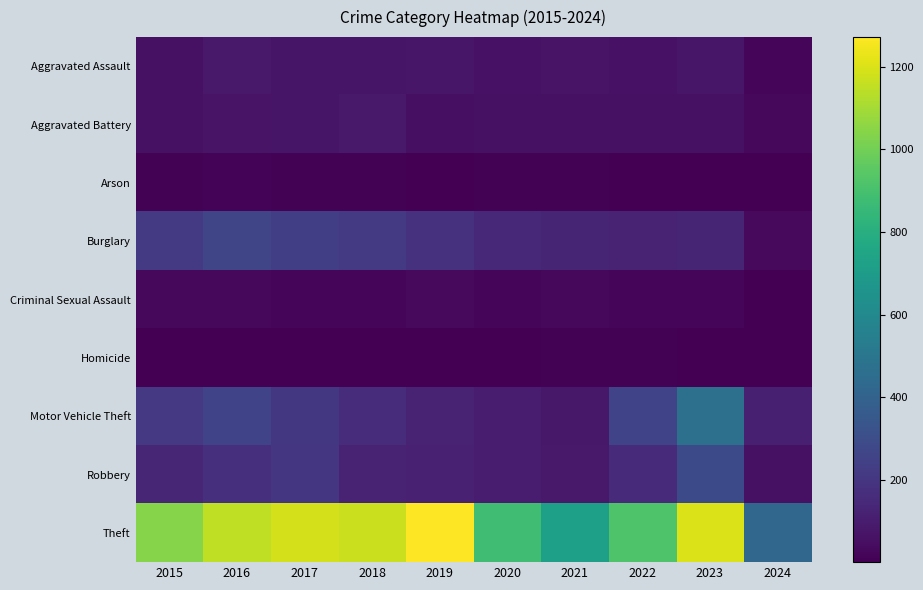

At how many categories does at least one series exceed 105?

10